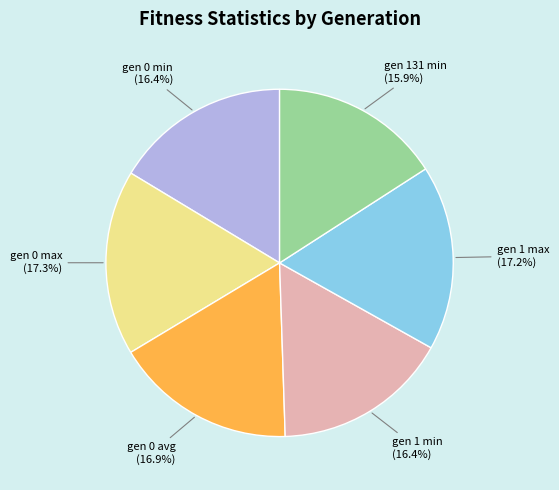

Approximately how many times larger is the value at gen 0 min compared to gen 1 min?

1.0